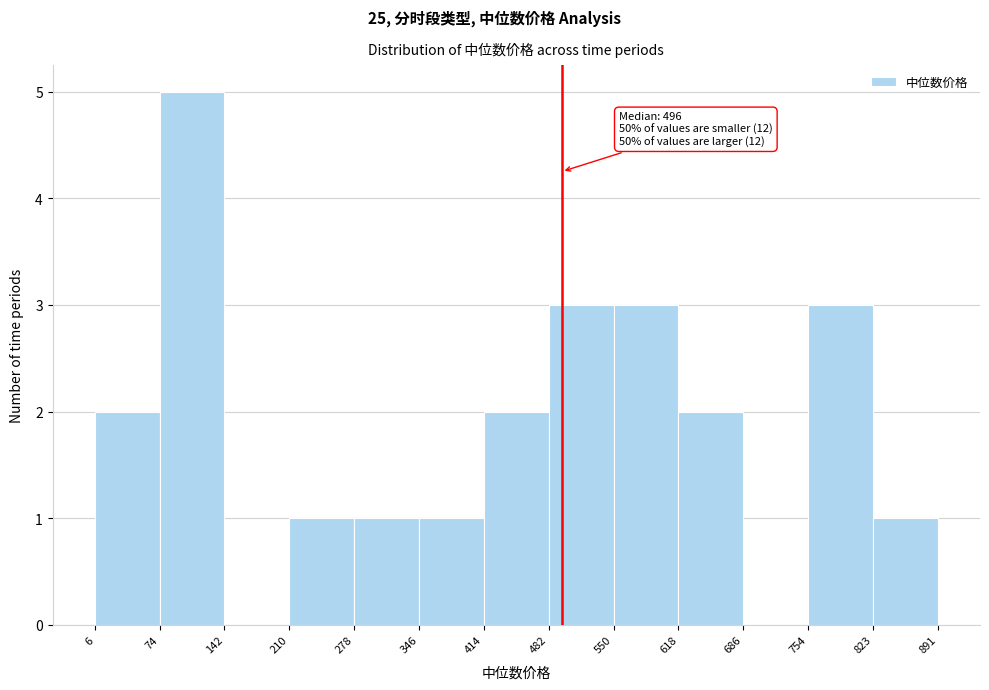

Over which range of the x-axis is the bar tallest?

74 to 142